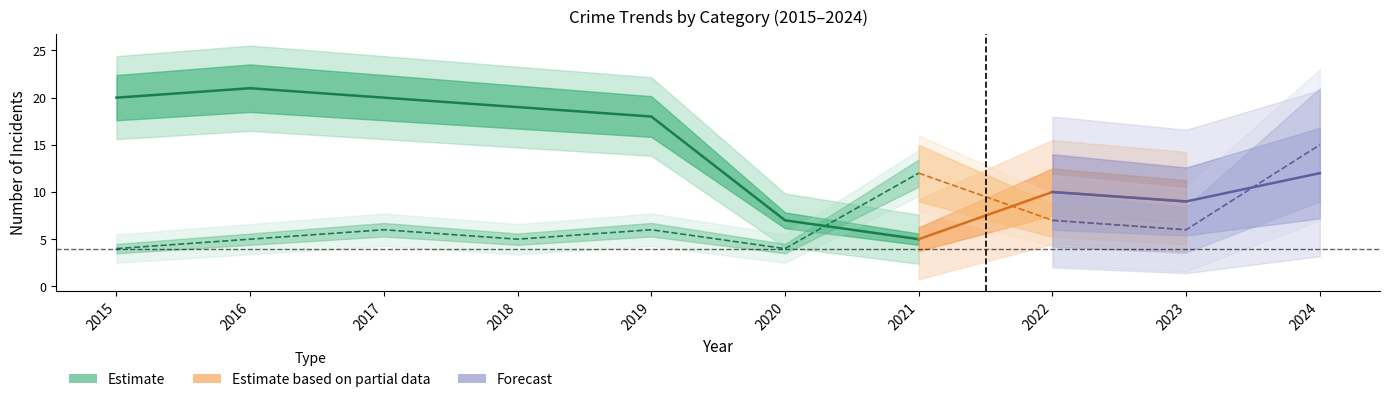

Is the value of Aggravated Battery at 2023 greater than the value of Theft at 2022?

No